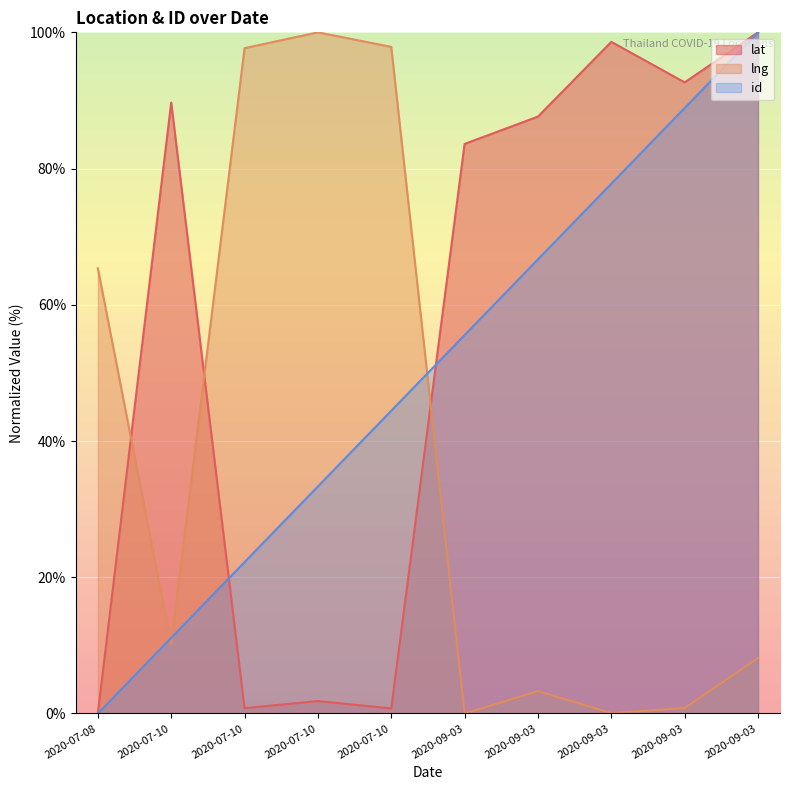

Between which two adjacent categories do lng and id first intersect?

2020-07-08 and 2020-07-10